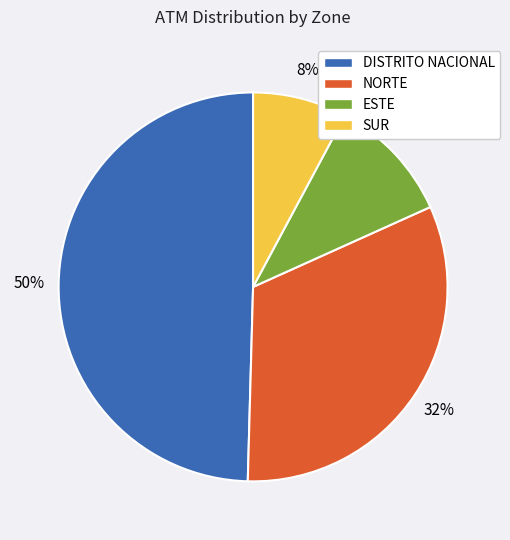

To the nearest percent, what percentage of the pie is ESTE?

10%